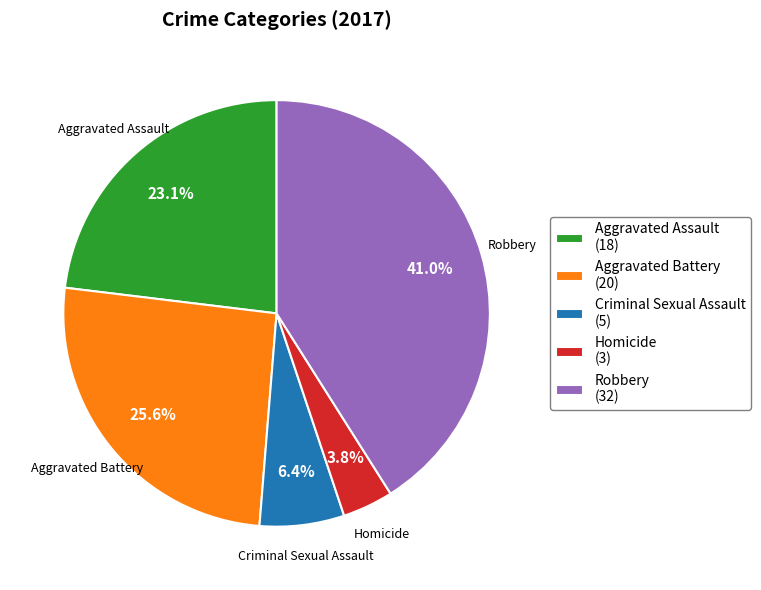

Does Aggravated Assault account for over 50% of the chart?

No